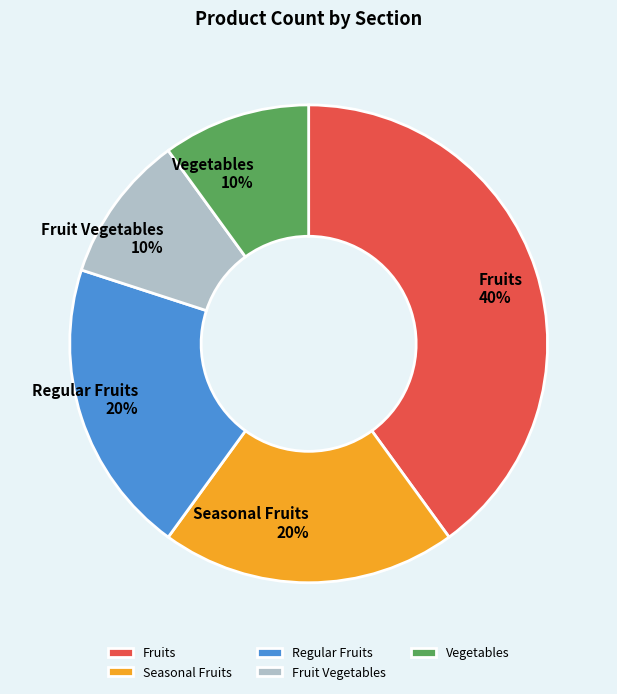

Does Seasonal Fruits account for over 50% of the chart?

No